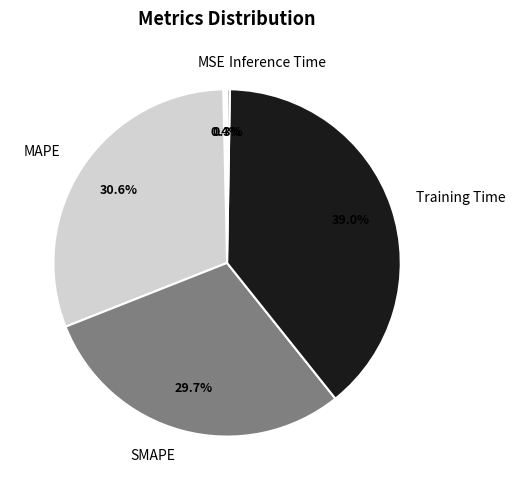

Combined, what portion of the pie is MSE and SMAPE?

30.1%